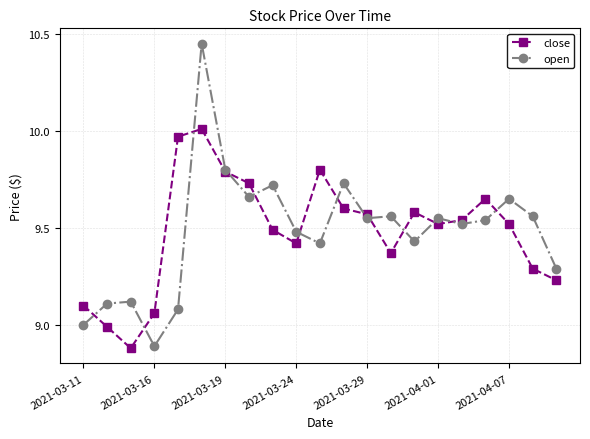

Rank the series by their maximum value, from lowest to highest.

close, open